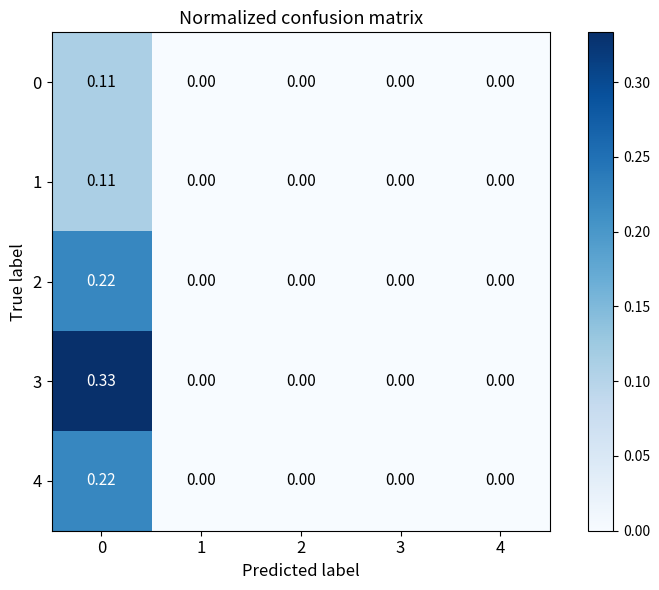

Is the value of 4 at 4 greater than the value of 3 at 0?

No